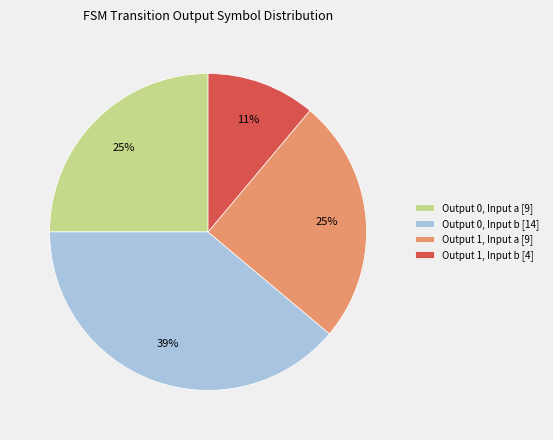

Does Output 0, Input b [14] account for over 50% of the chart?

No